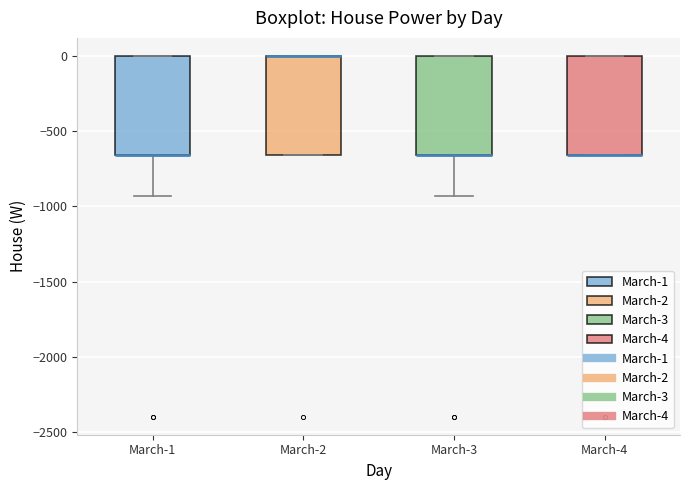

Where is the upper edge of the box for March-4 on the y-axis? The values are not printed on the chart, so give them approximately, as read against the axis.

0